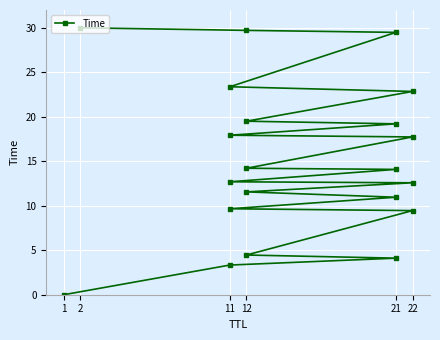

Count the number of values greater than 14.

11